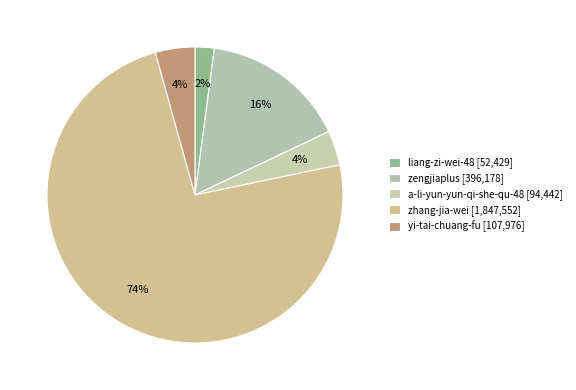

Combined, what portion of the pie is zhang-jia-wei and liang-zi-wei-48?

76.0%